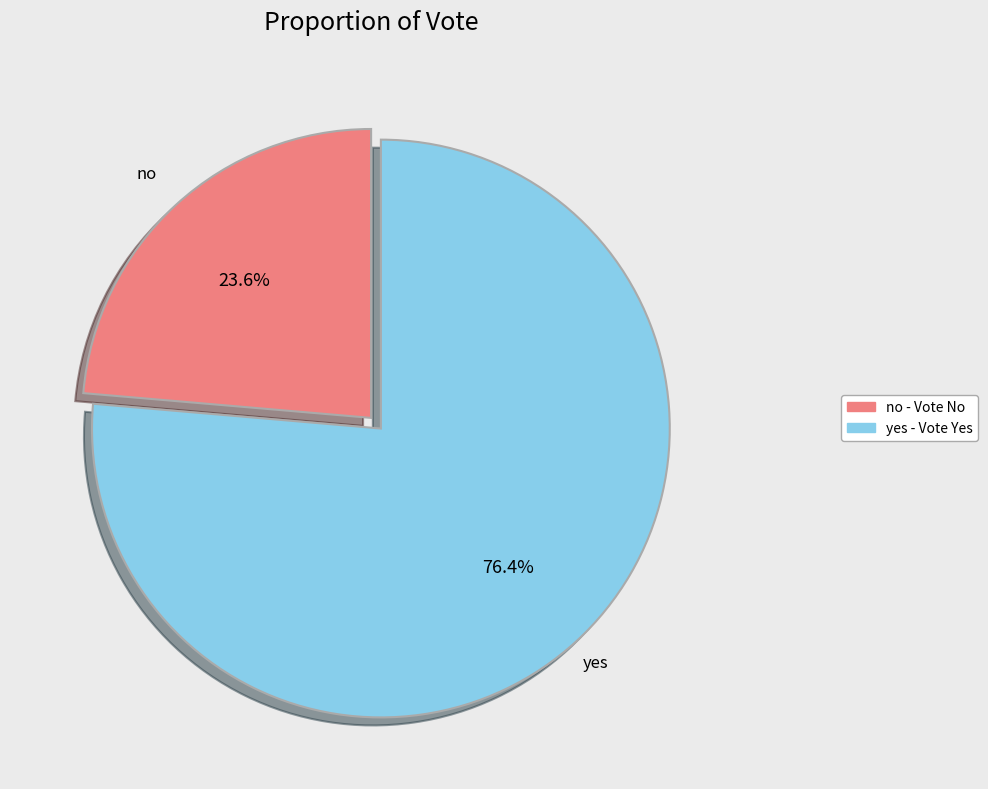

Approximately how many times larger is the value at no compared to yes?

0.3